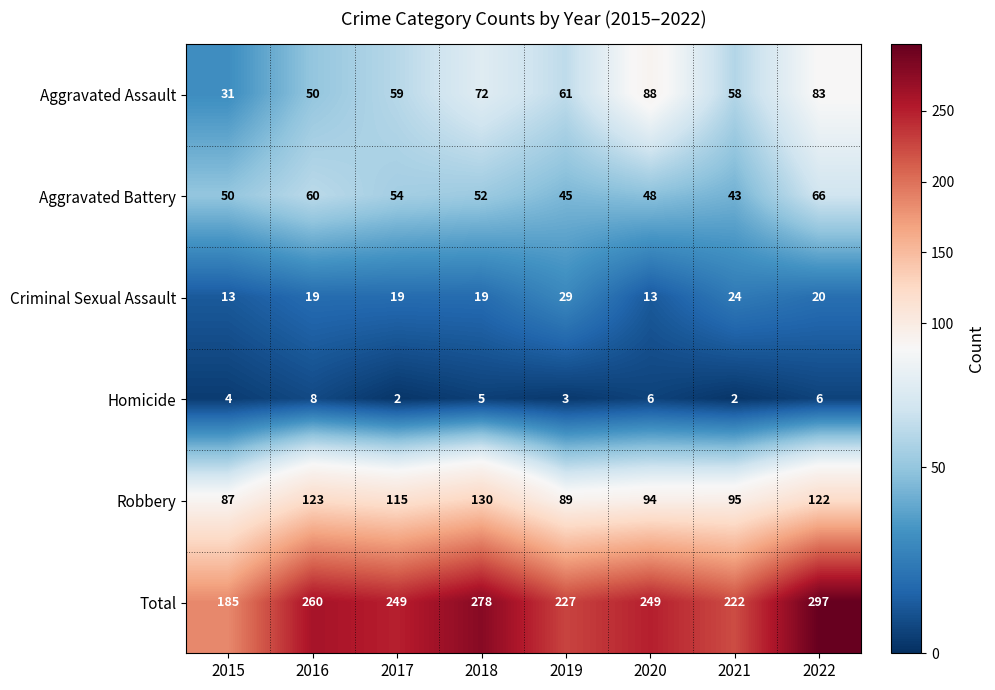

What is the highest value of the Aggravated Assault series?

88